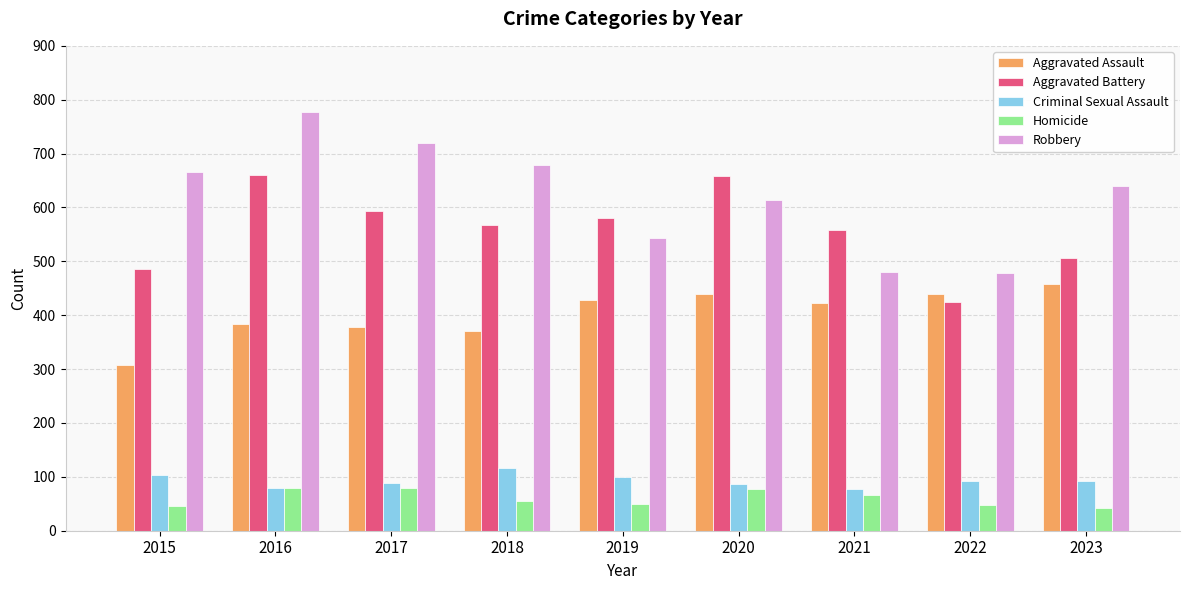

Which series has the widest spread of values?

Robbery